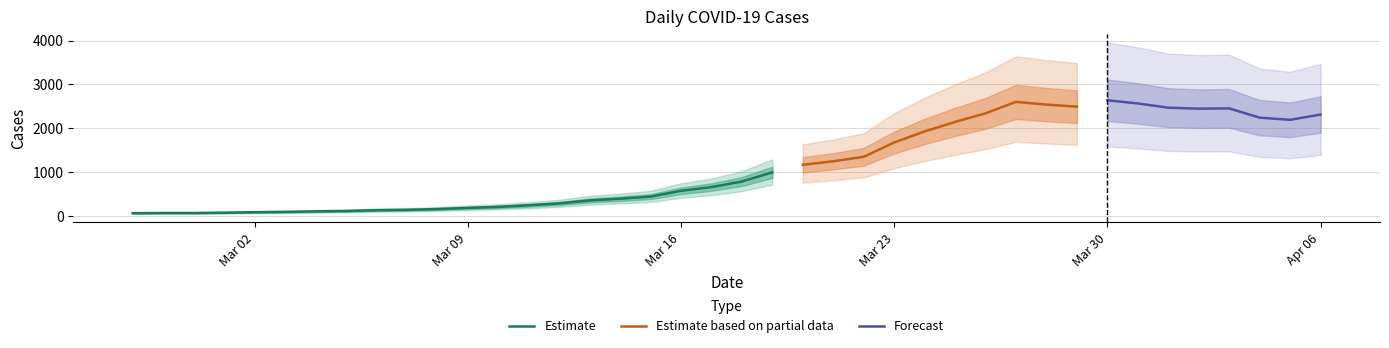

What is the value of the 20th point from the left?

656